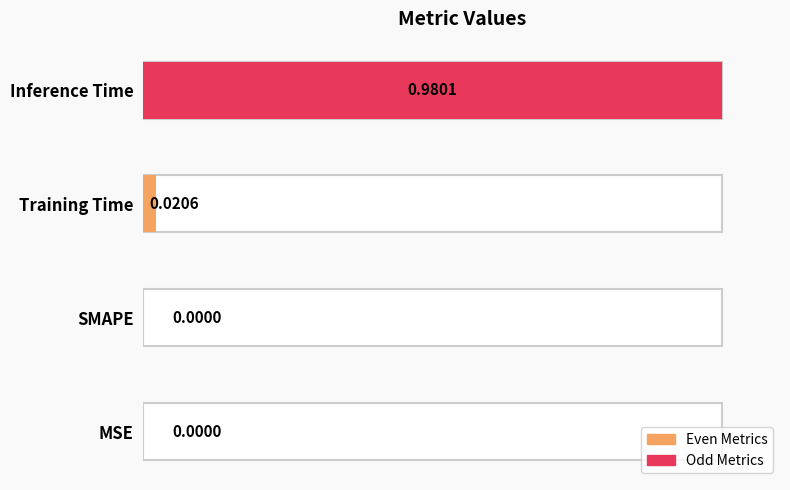

How many data points are above 0?

2